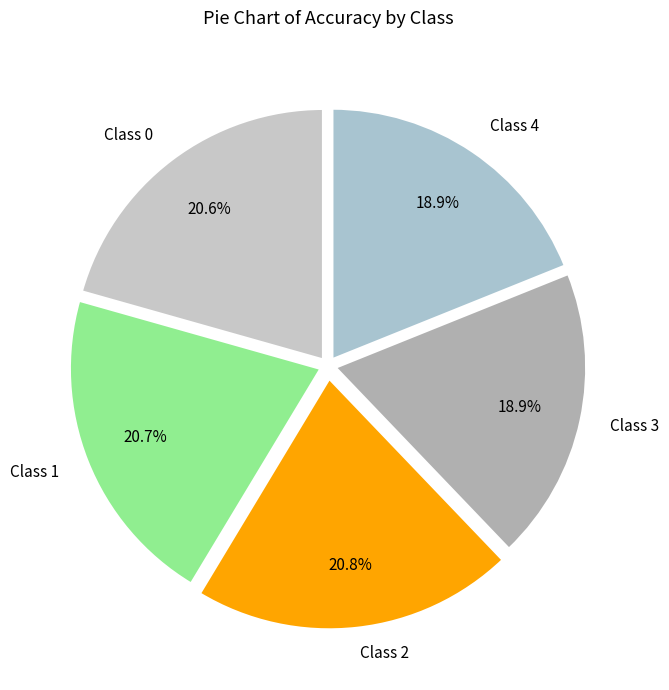

Count the number of slices in the pie.

5